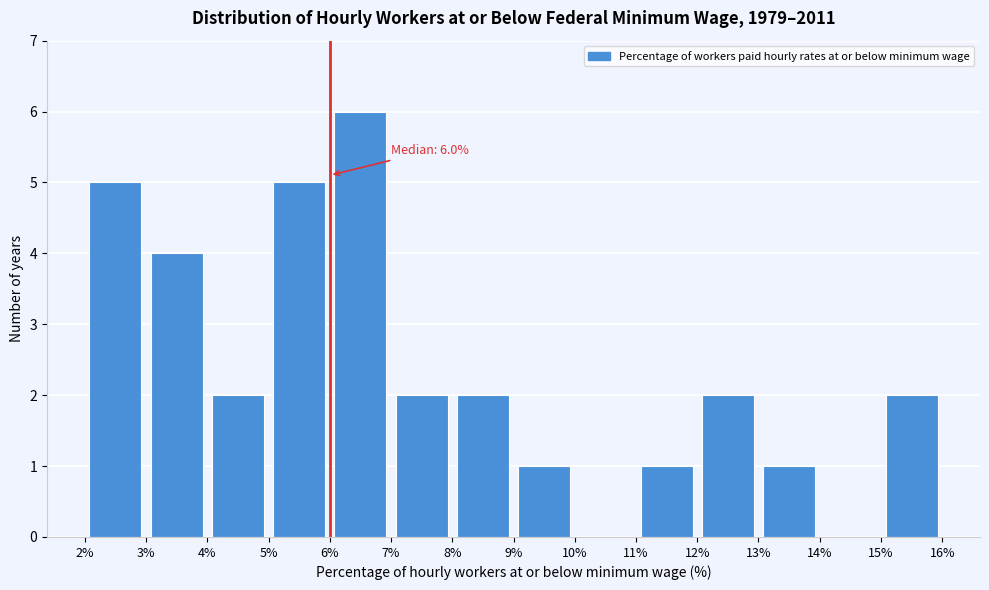

Over which range of the x-axis is the bar tallest?

6% to 7%